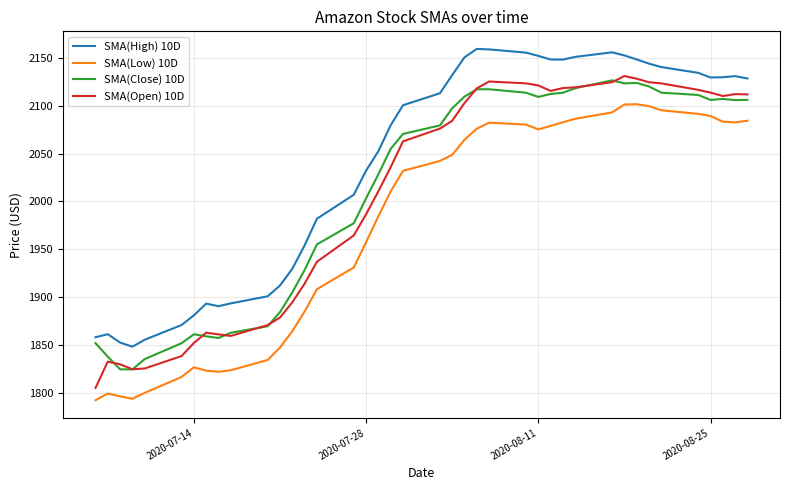

What is the greatest value displayed?

2159.5